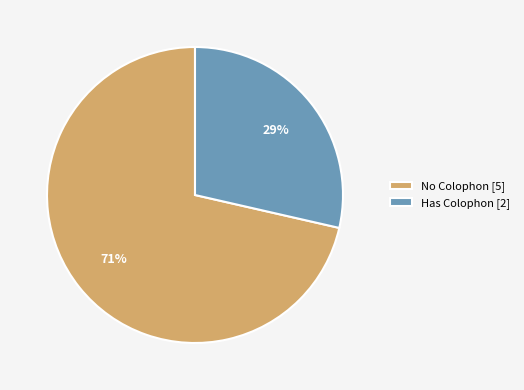

Is it true that Has Colophon [2] is 29% of the pie?

True